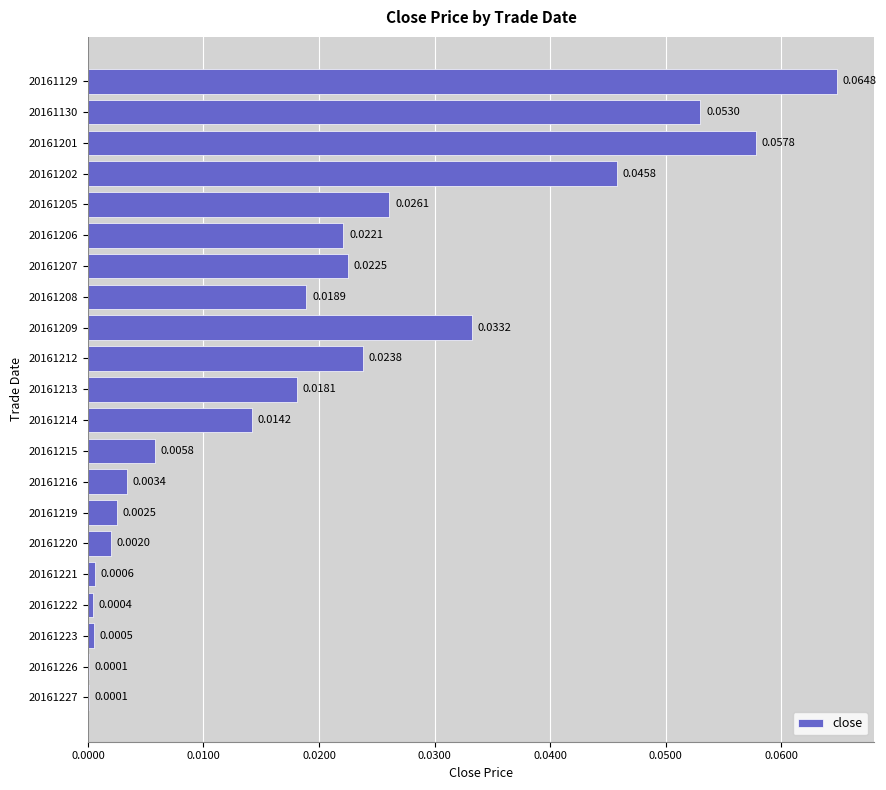

What is the sum of all values?

0.4